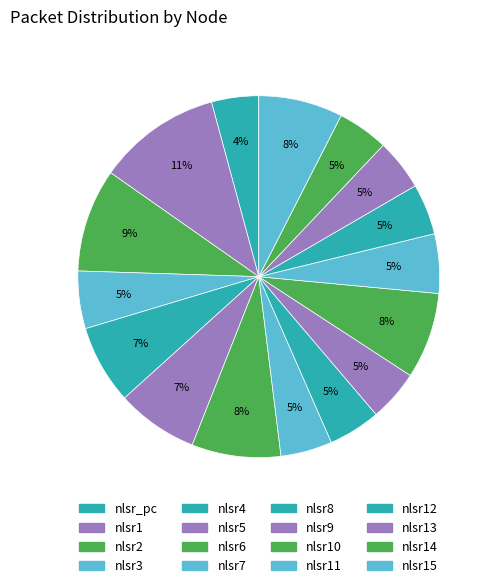

How many slices are in this pie chart?

16